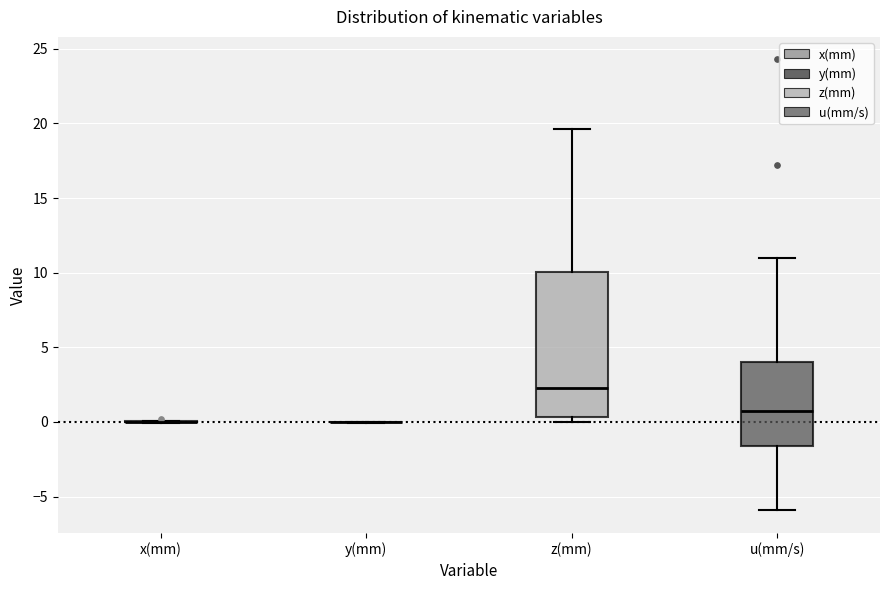

Comparing the boxes themselves (not the whiskers), which one is the tallest?

z(mm)